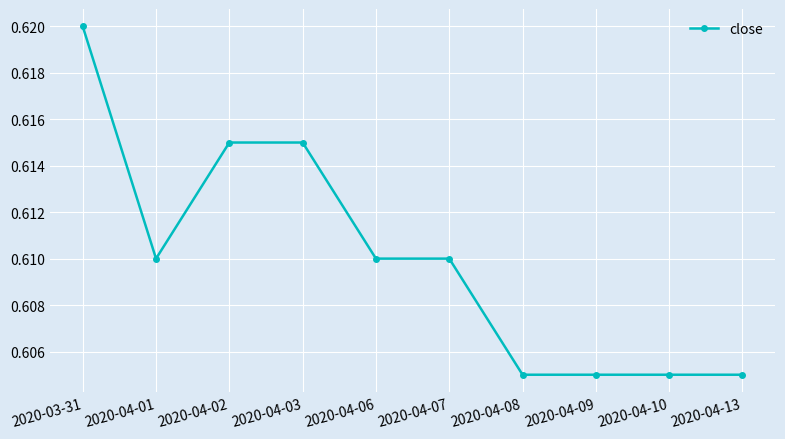

How many categories are shown in the chart?

10